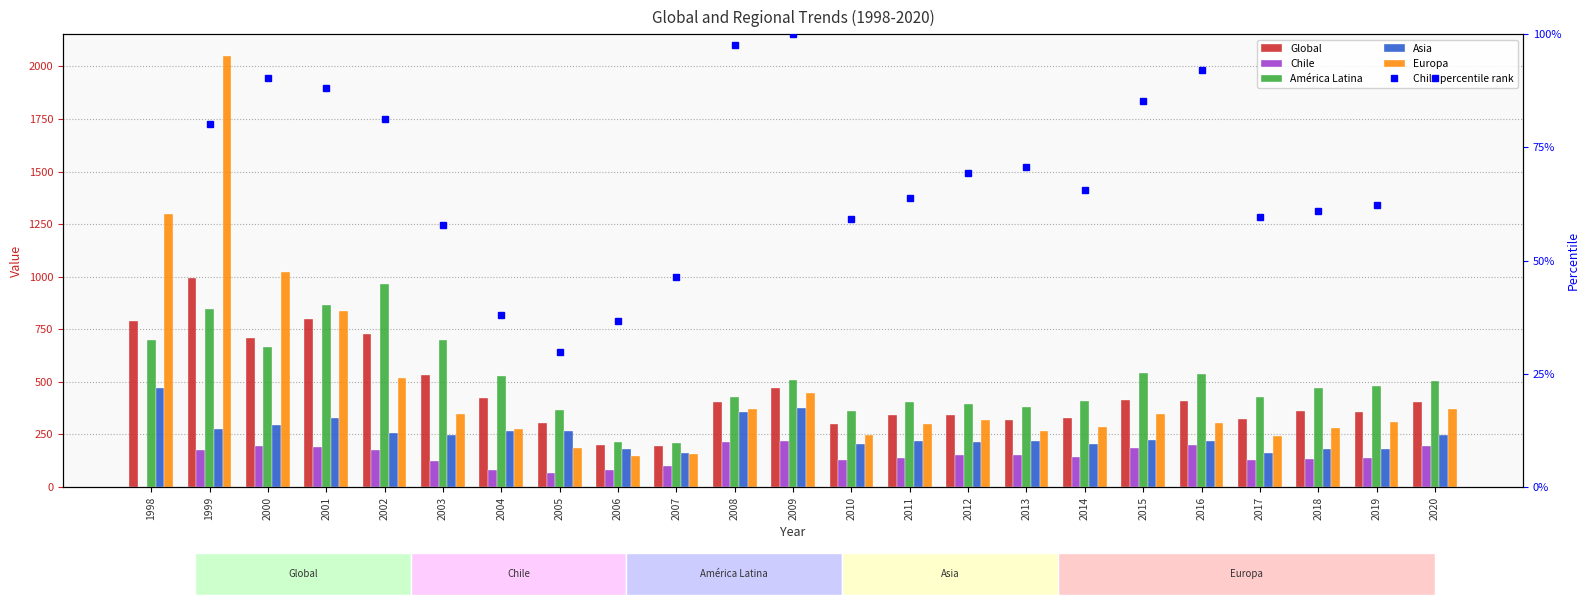

What is the smallest value displayed?

29.8